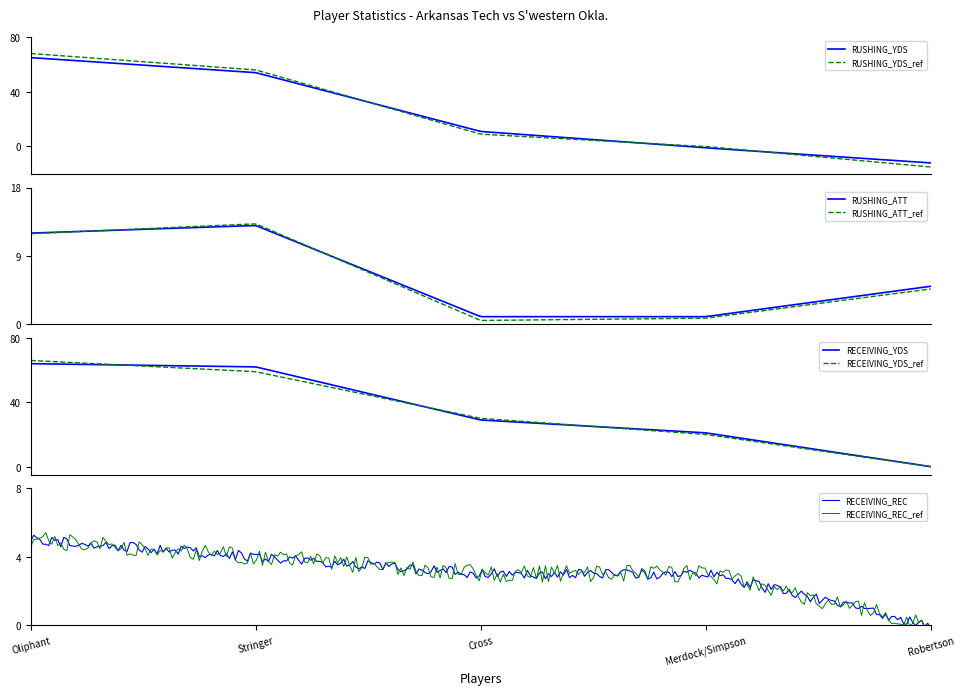

How many distinct data groups are displayed?

4